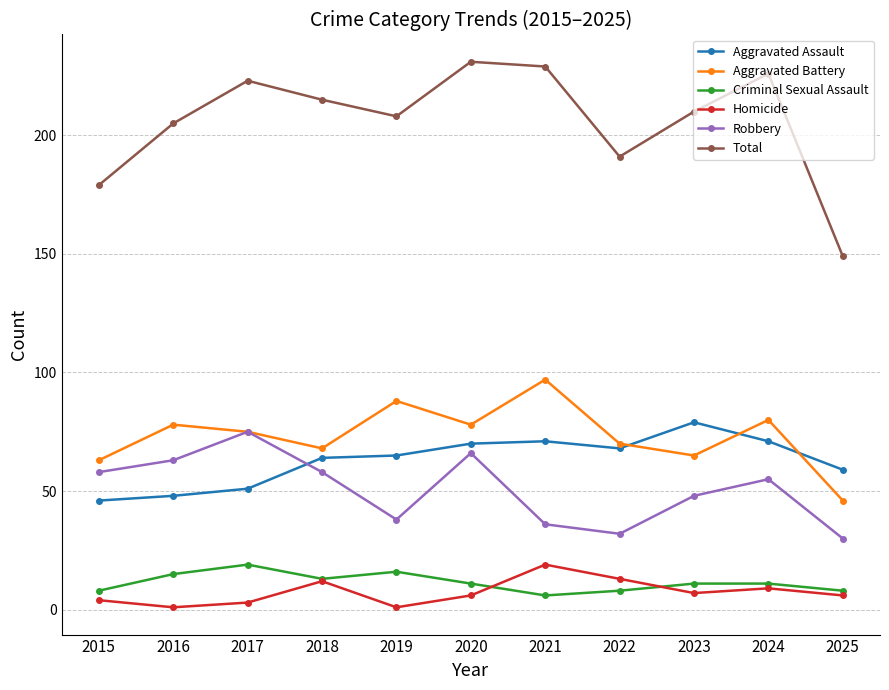

Is it true that Total equals 208 at 2019?

True